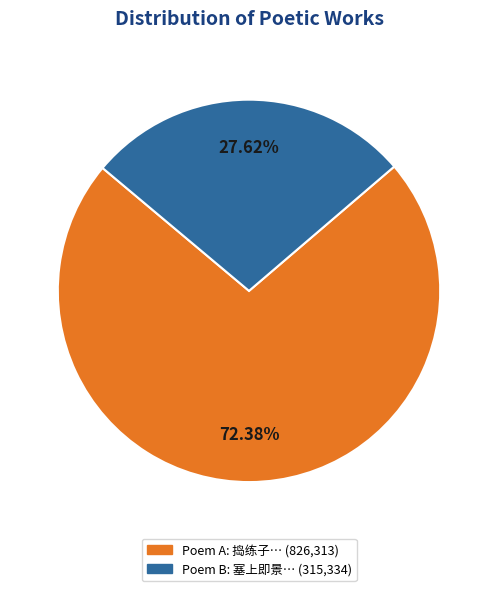

Is there a majority slice in this chart?

Yes